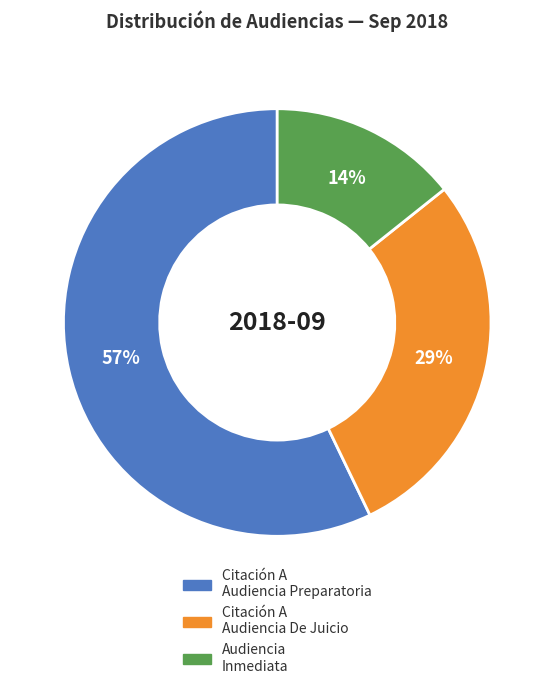

To the nearest percent, what percentage of the pie is Citación A Audiencia Preparatoria?

57%